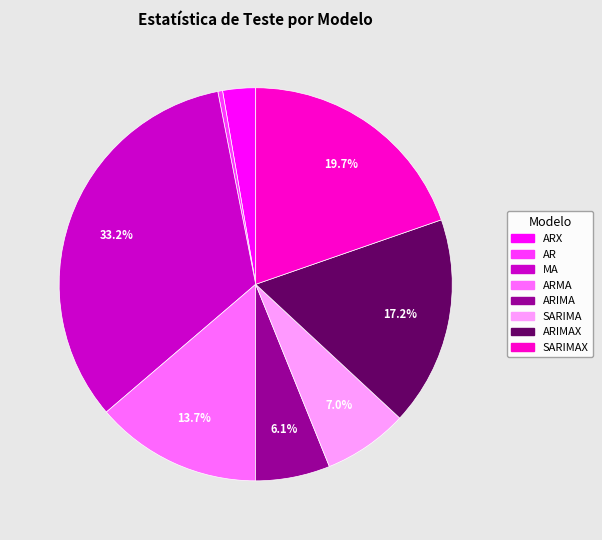

How many segments does this pie chart have?

8